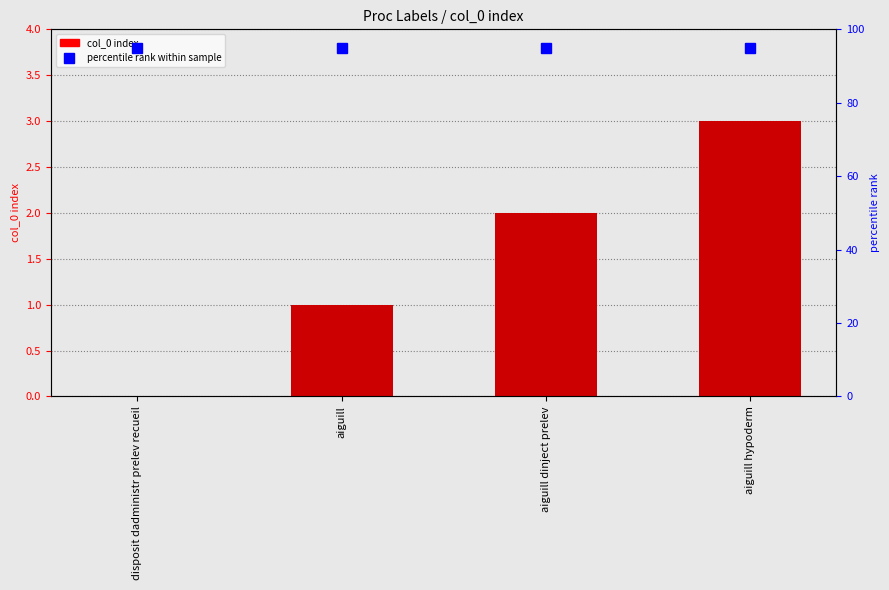

Is it true that the value at disposit dadministr prelev recueil is 1?

False